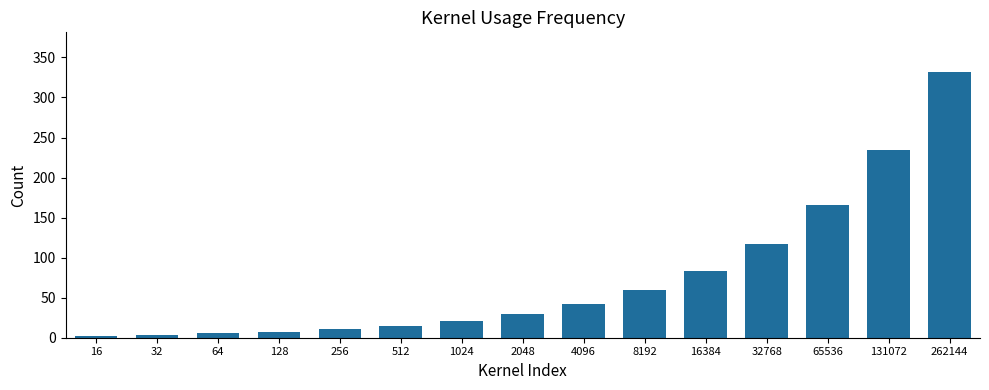

What is the sum of all values?

1129.6